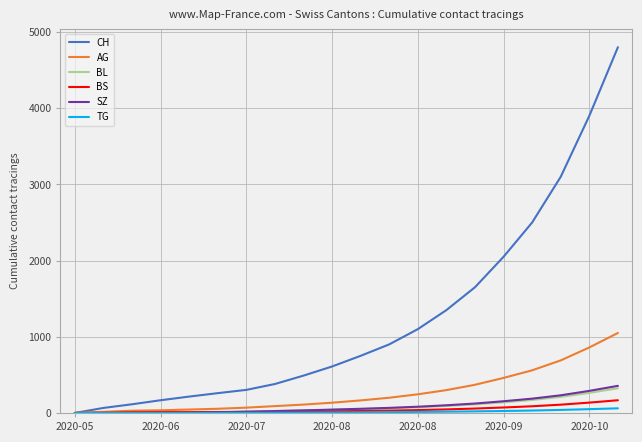

What is the greatest value displayed?

4800